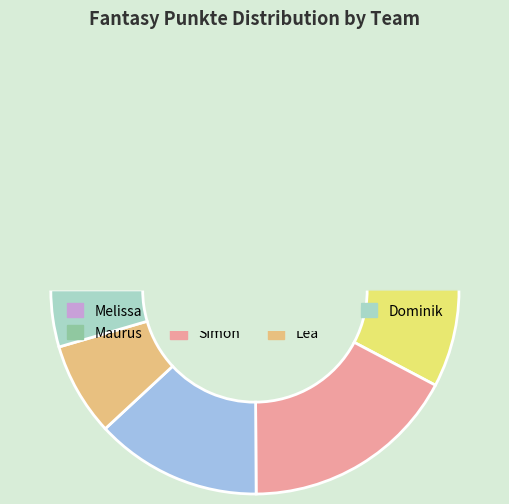

To the nearest percent, what is the combined percentage of Melissa and Lea?

28%